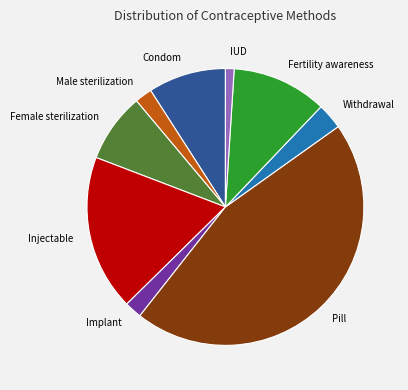

Which slice is the smallest?

IUD